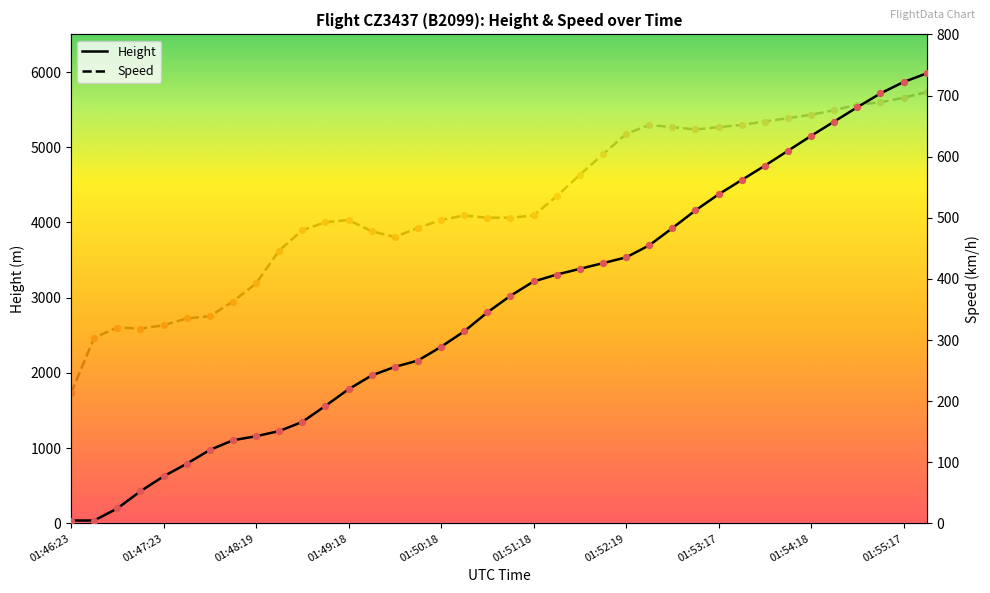

Which series reaches the maximum Y coordinate?

Height